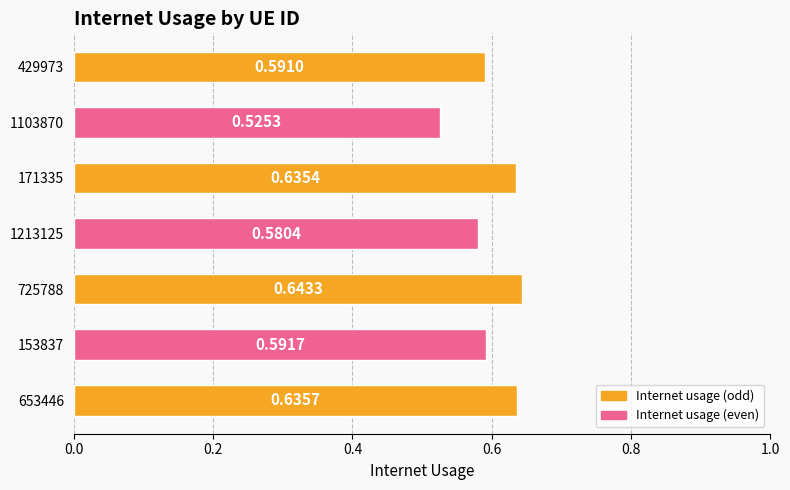

What is the sum of all values?

4.2